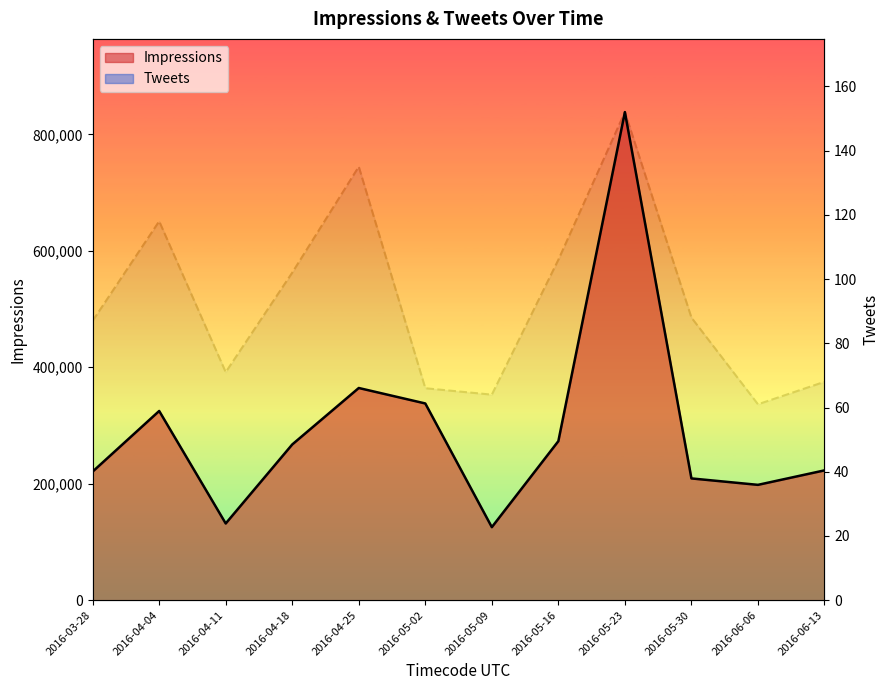

Rank the series by their maximum value, from lowest to highest.

Tweets, Impressions